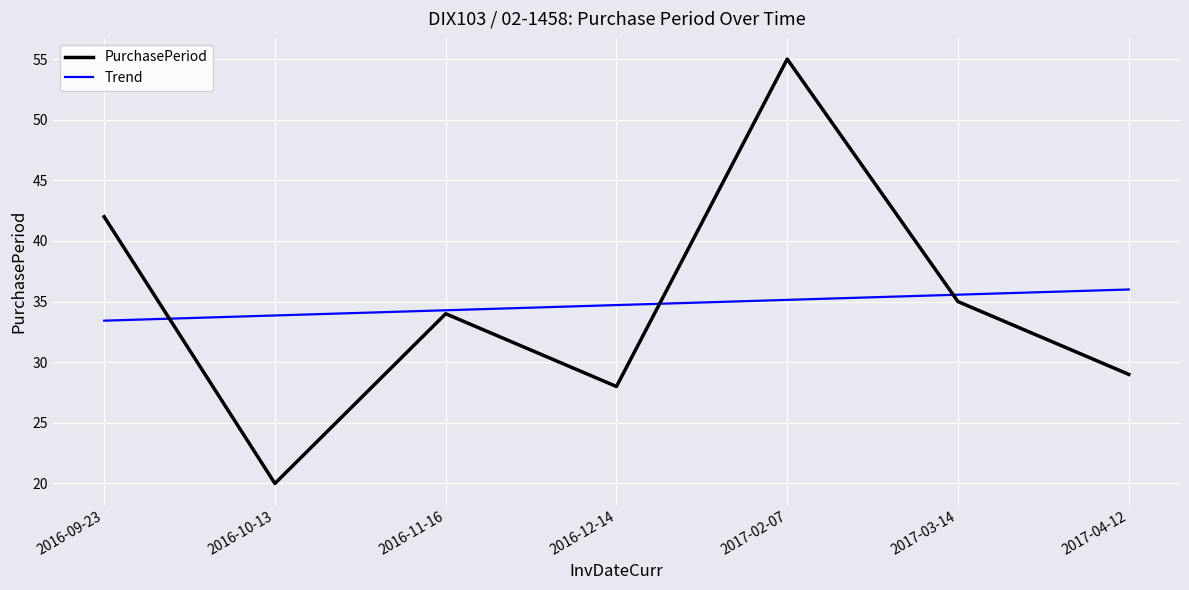

What position from the left is 2017-03-14?

6